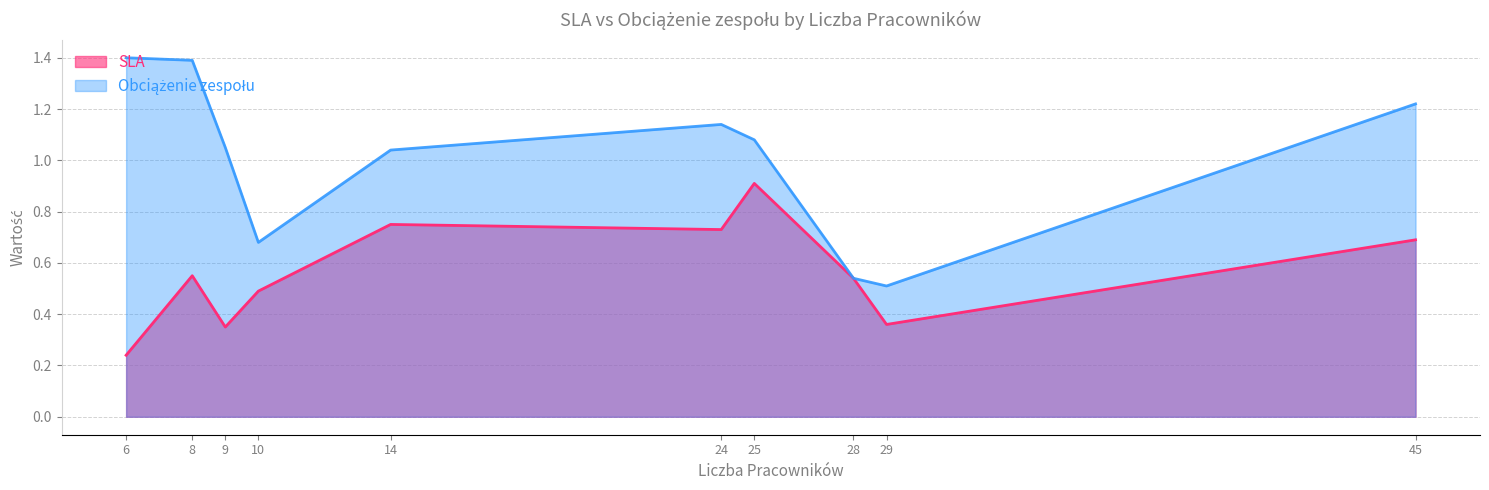

What is the average value of the SLA series?

0.6